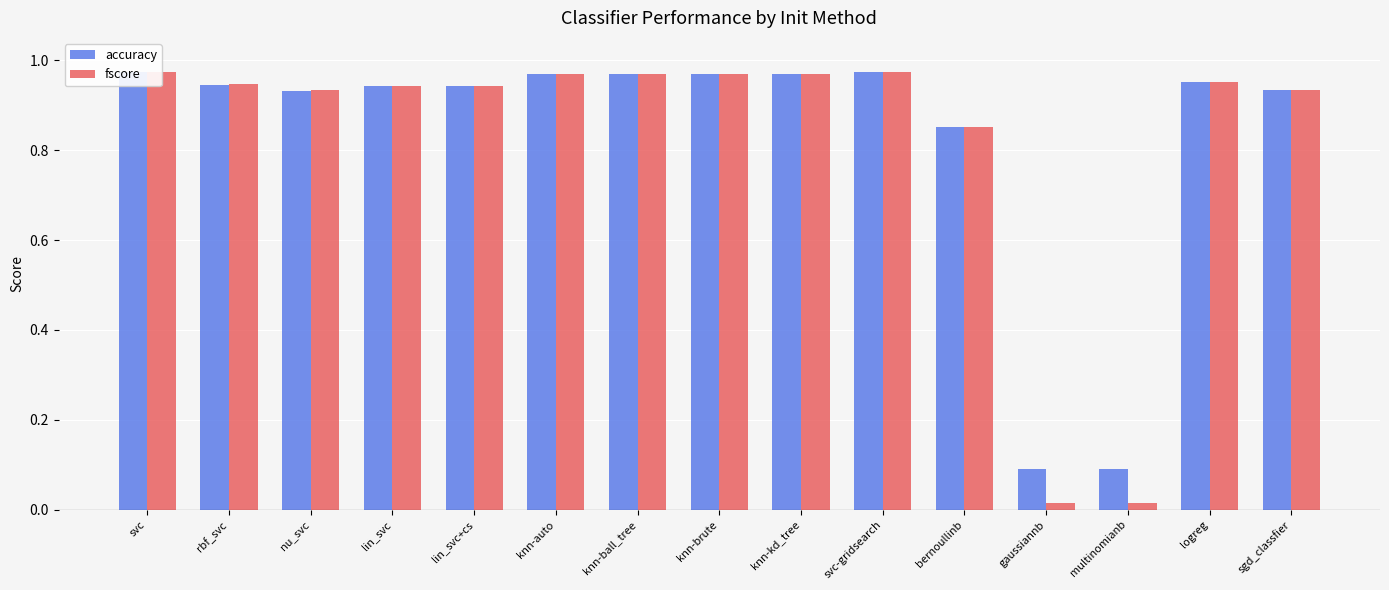

Is it true that accuracy equals 0.0 at multinomianb?

False